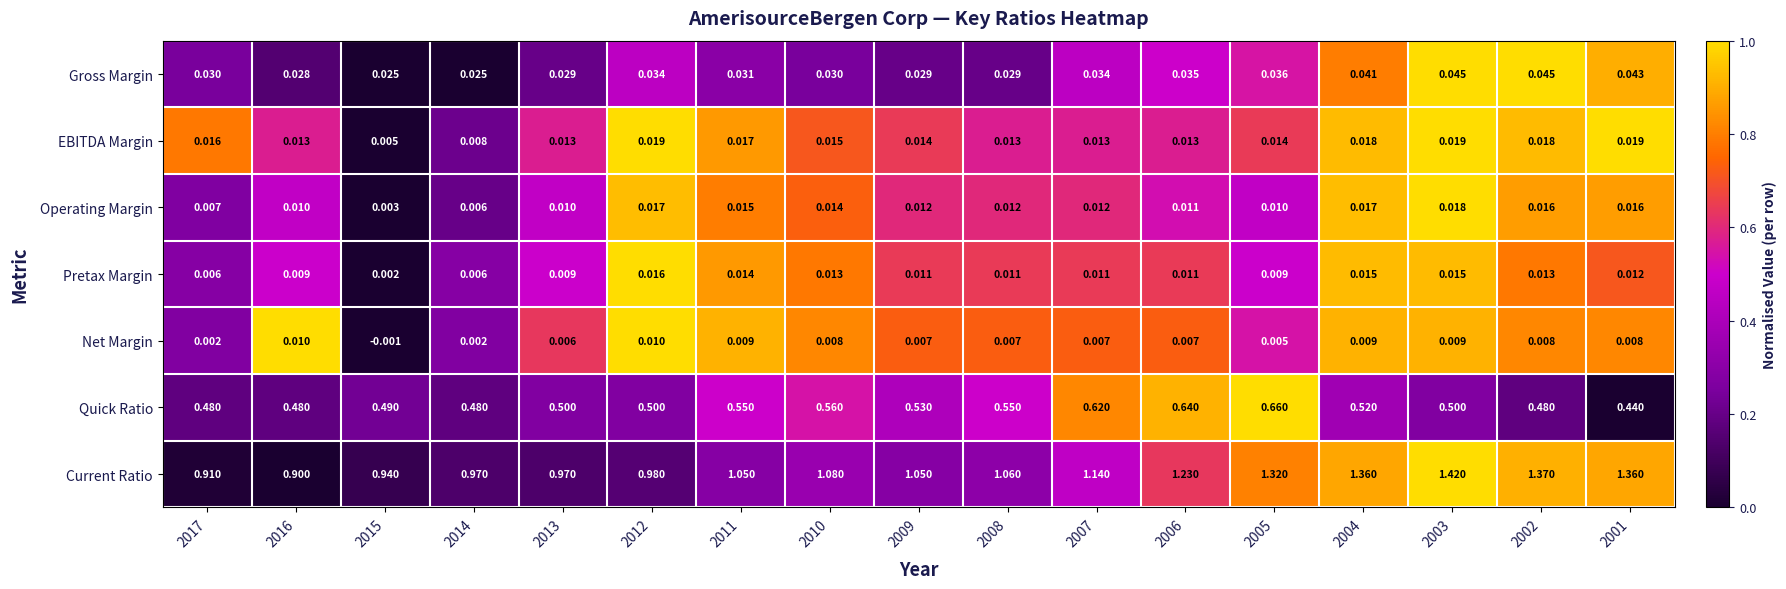

Rank the series at 2010 from highest to lowest value.

Current Ratio, Quick Ratio, Gross Margin, EBITDA Margin, Operating Margin, Pretax Margin, Net Margin